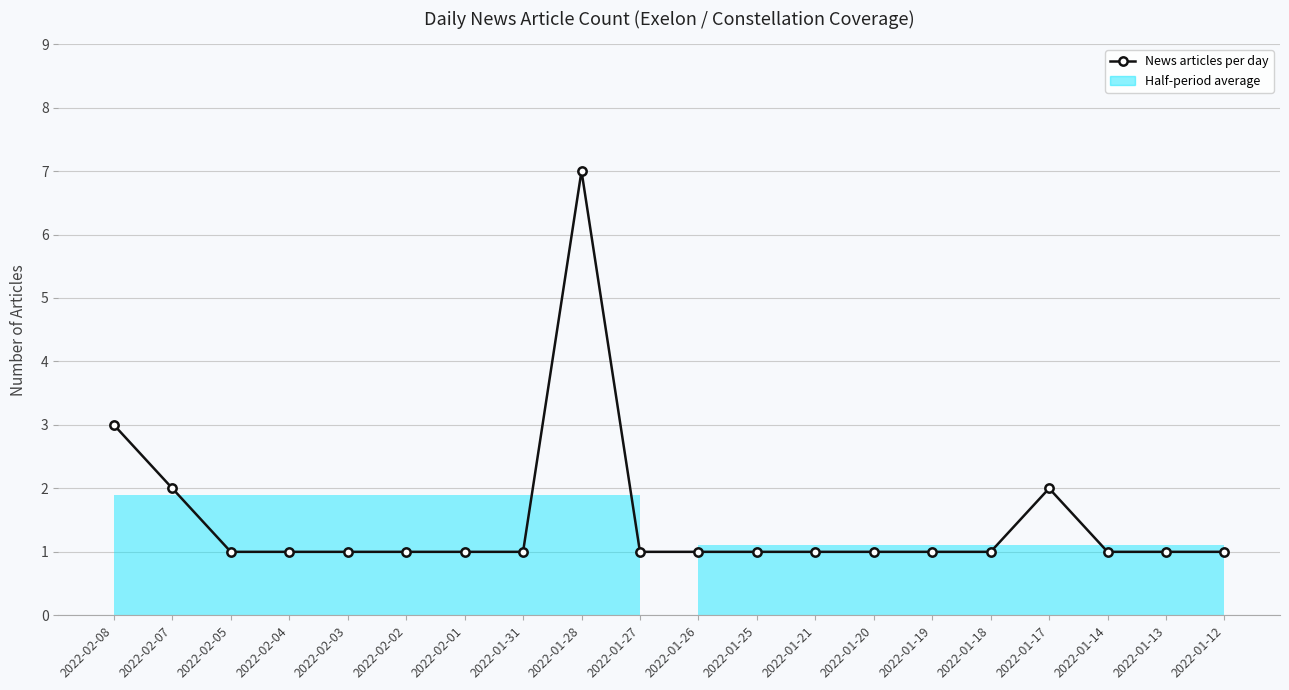

What is the difference between the maximum and minimum values?

6